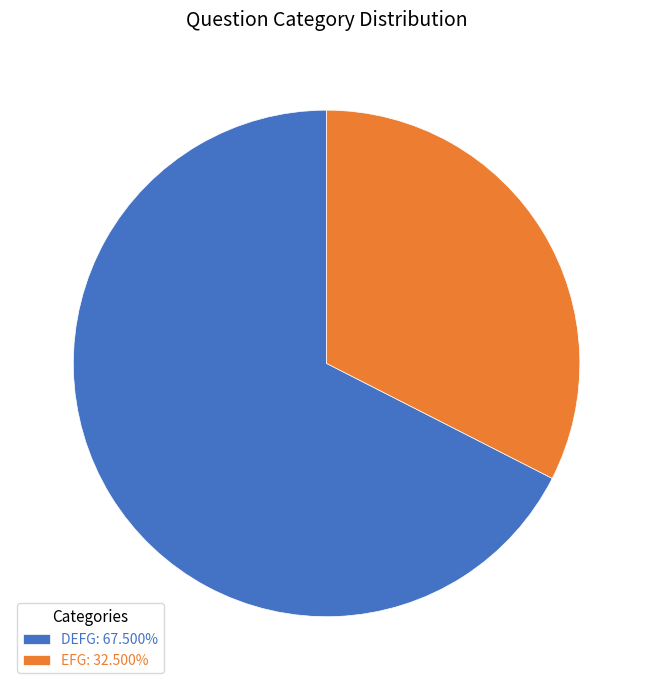

Approximately how many times larger is the value at DEFG: 67.500% compared to EFG: 32.500%?

2.1